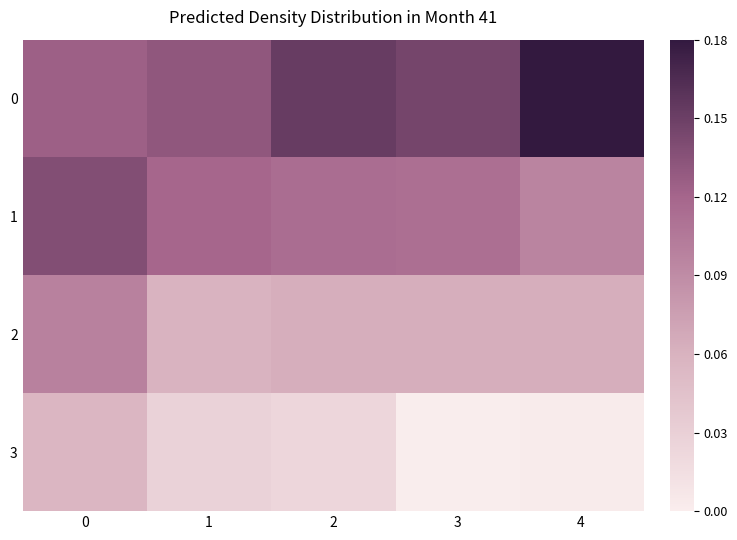

What is the total value across all series at 2?

3.2